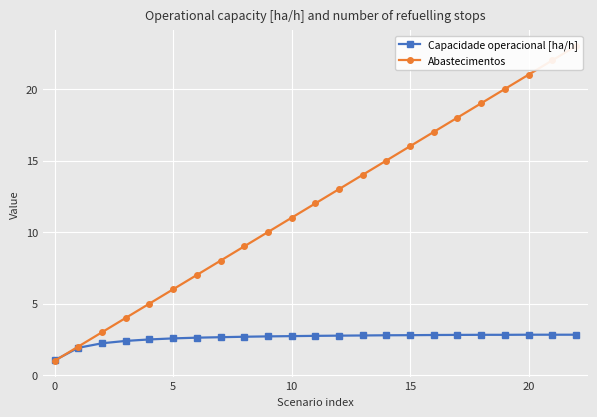

What is the difference between the second highest and second lowest values in the Abastecimentos series?

20.0